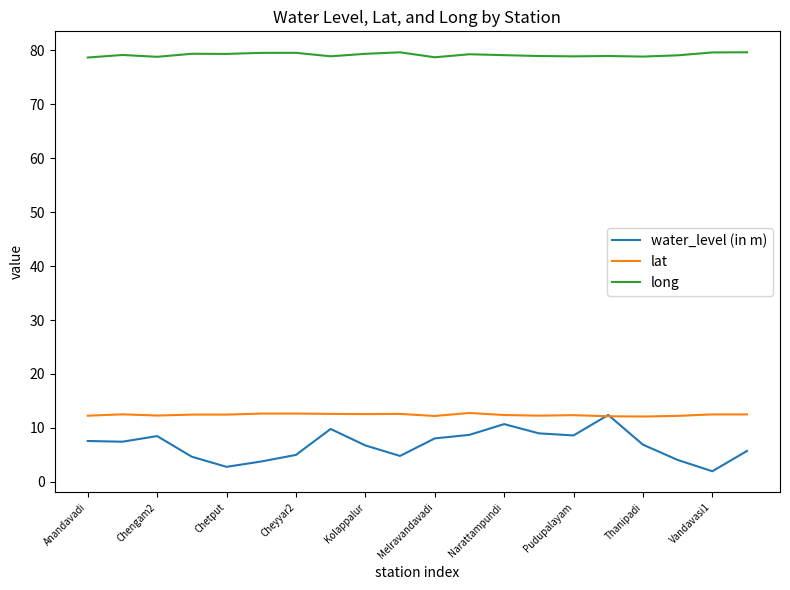

Which series has the largest total across all categories?

long